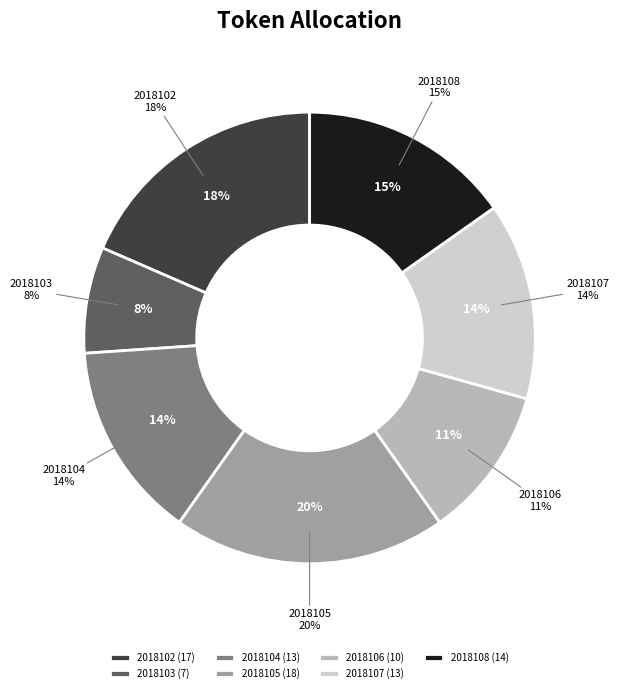

Which category has the biggest portion of the pie?

2018105